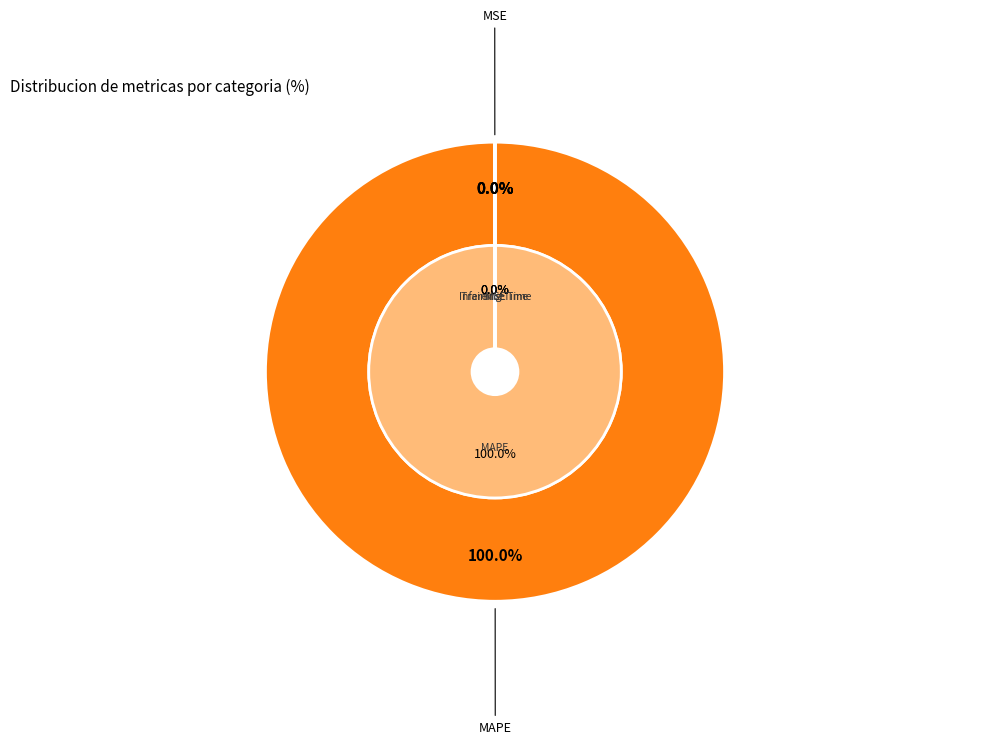

Which has a higher value, MSE or Training Time?

MSE